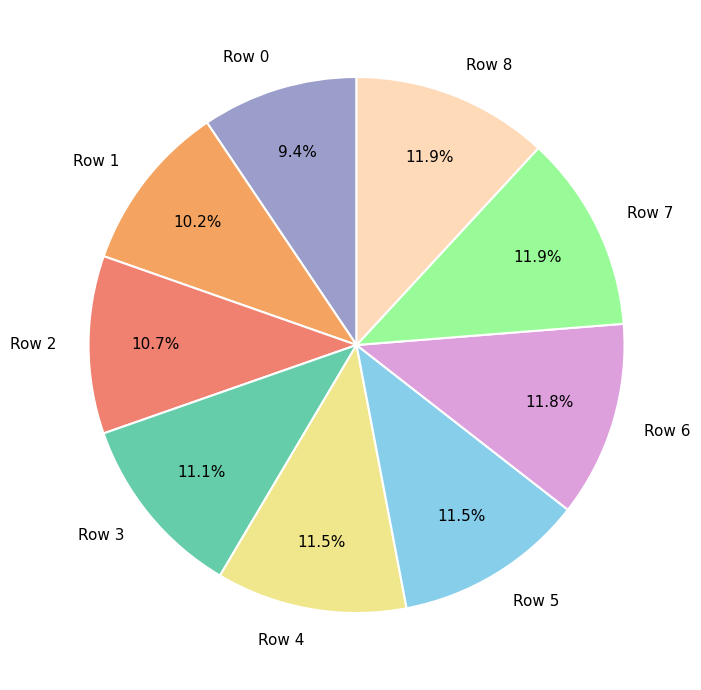

Does Row 2 account for over 50% of the chart?

No